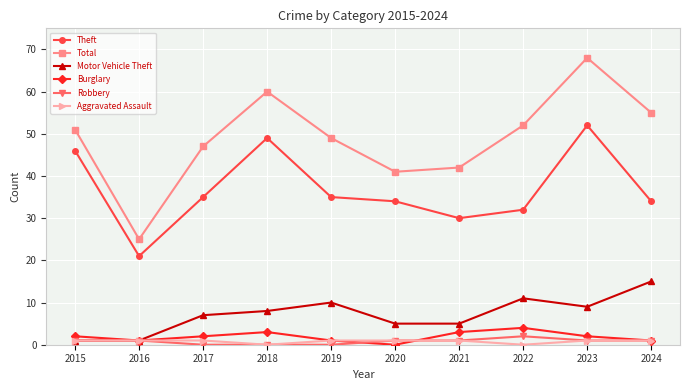

What is the difference between the second highest and second lowest values in the Total series?

19